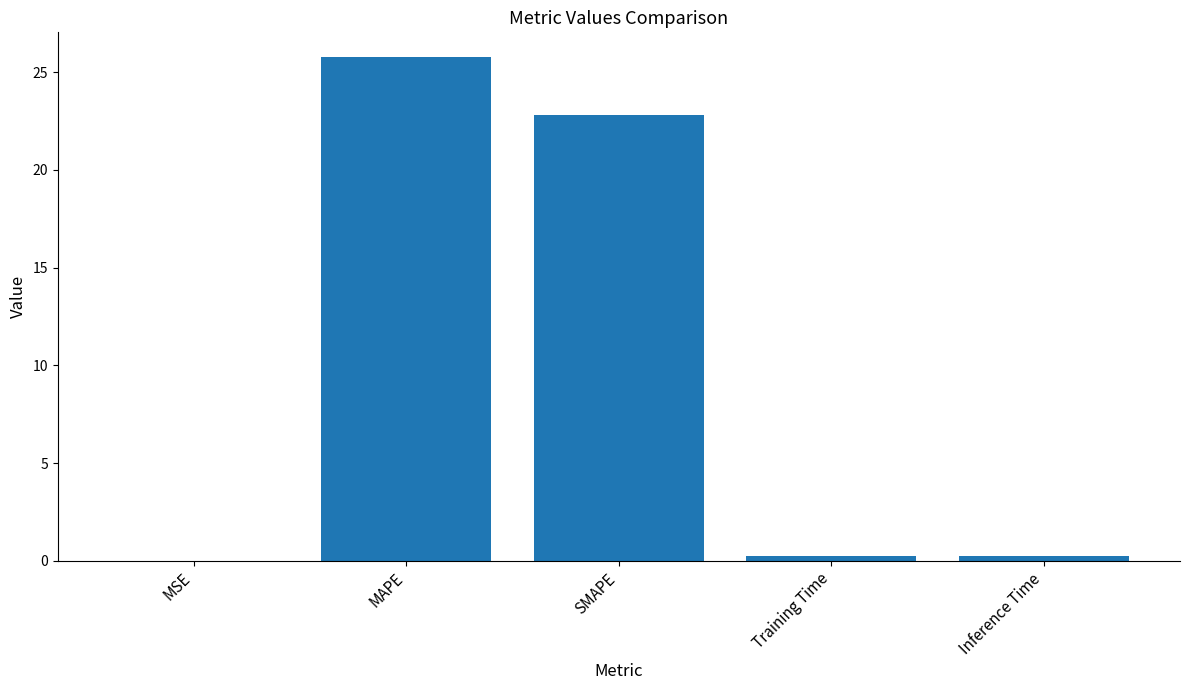

What is the sum of all values?

49.0